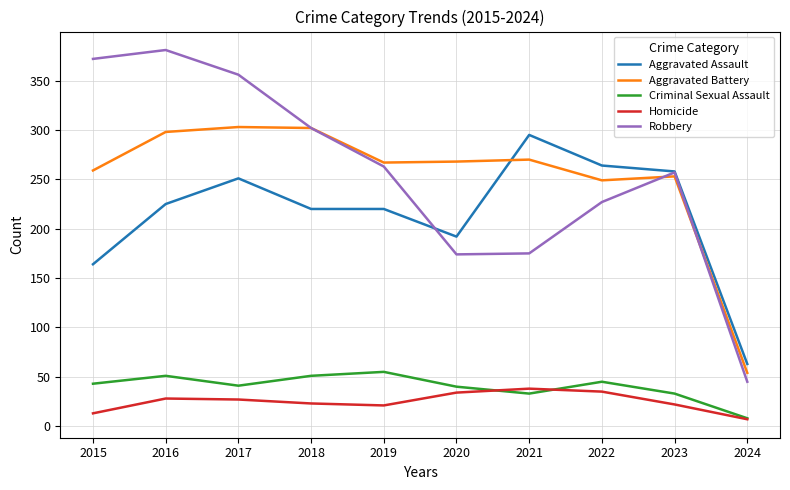

What is the maximum value shown in the chart?

381